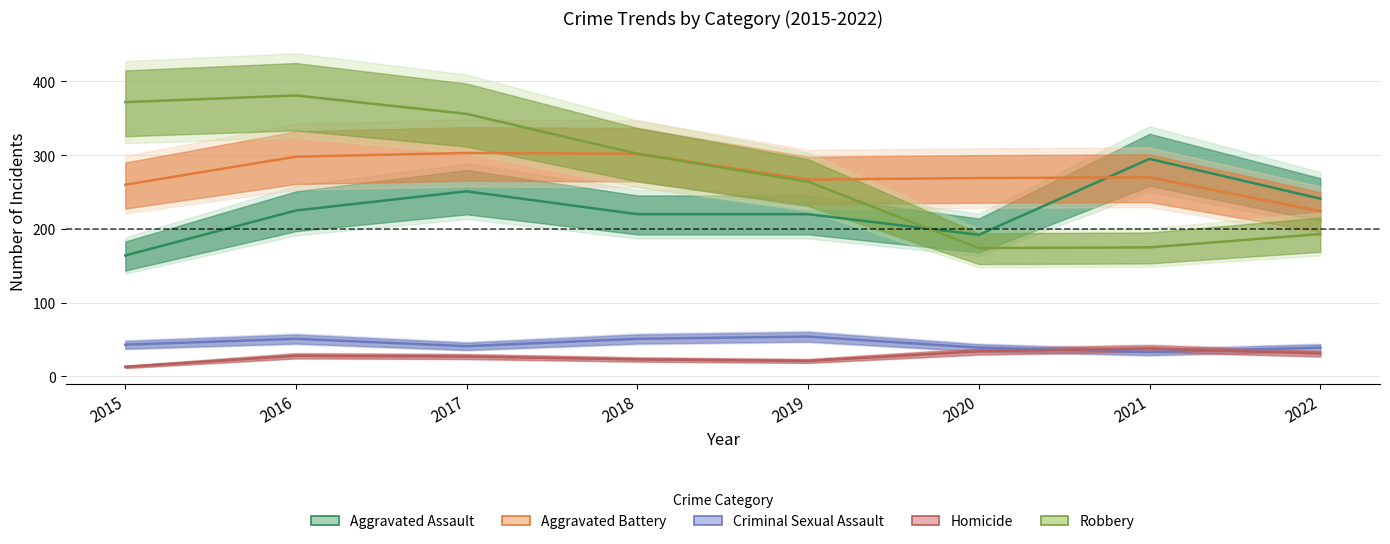

True or false: Homicide and Aggravated Battery cross at least once.

False